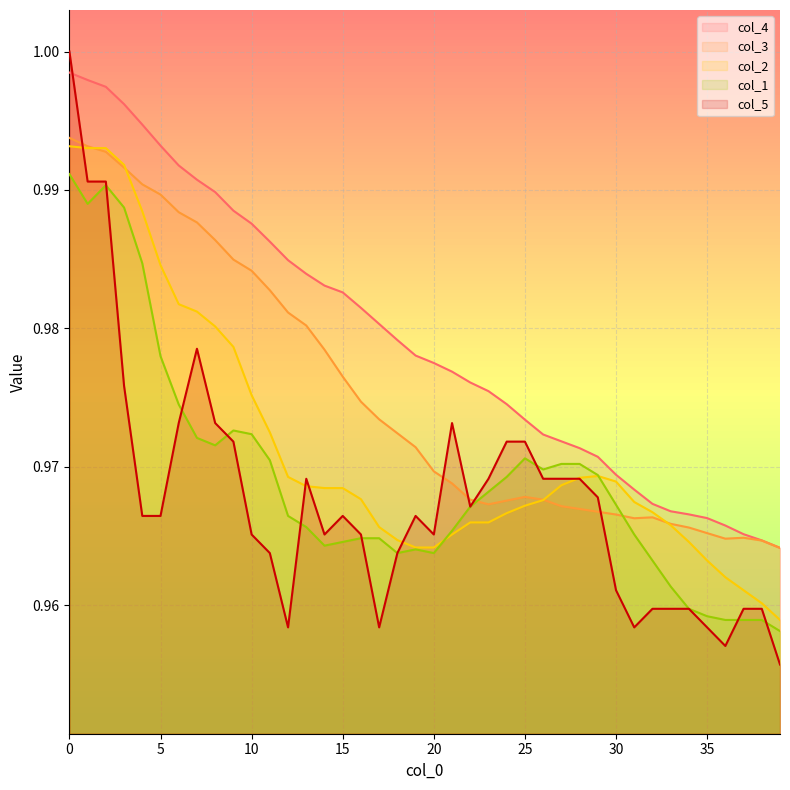

After their last crossing, which series has the higher values: col_1 or col_3?

col_3